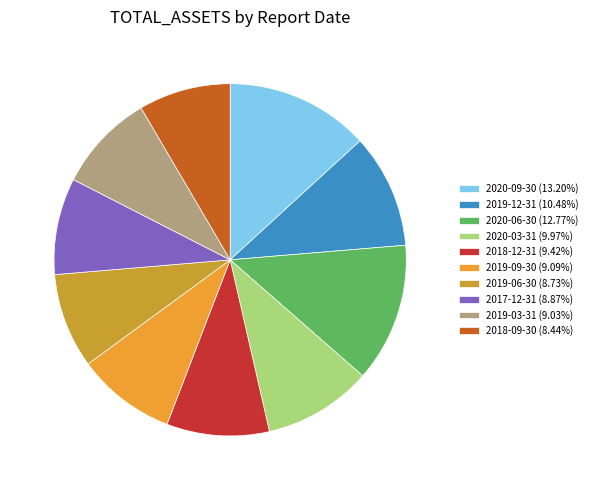

Does 2017-12-31 represent more than half of the total?

No